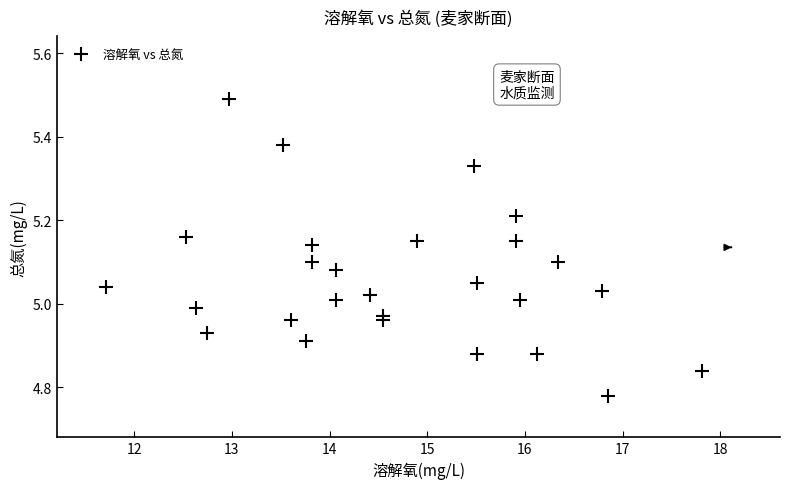

What is the range of X values (max minus min)?

6.1